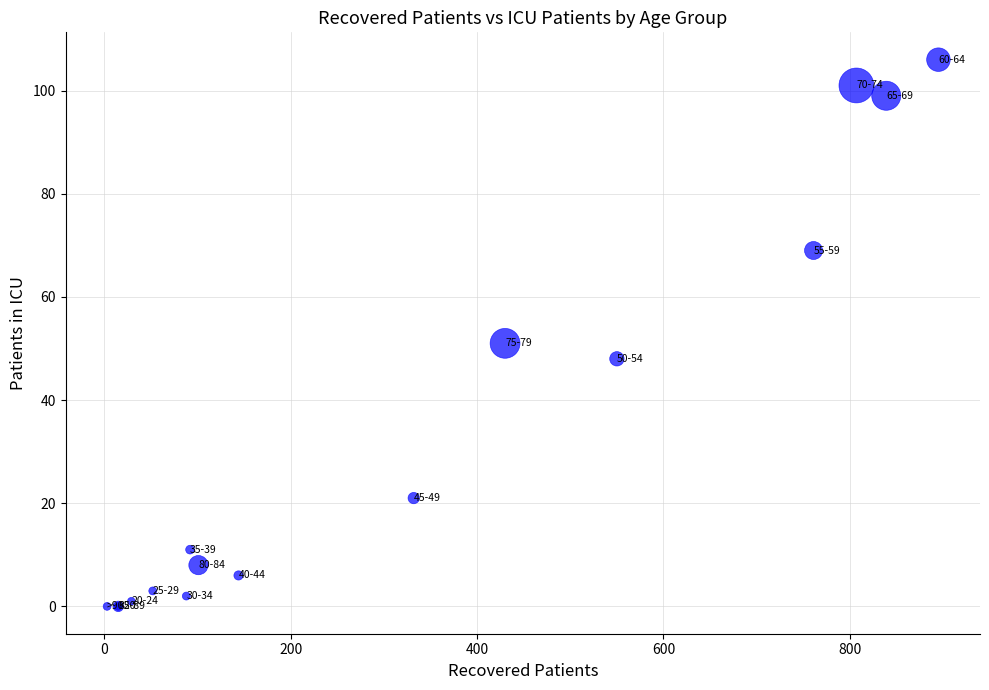

What Y value in the scatter plot is closest to 53?

51